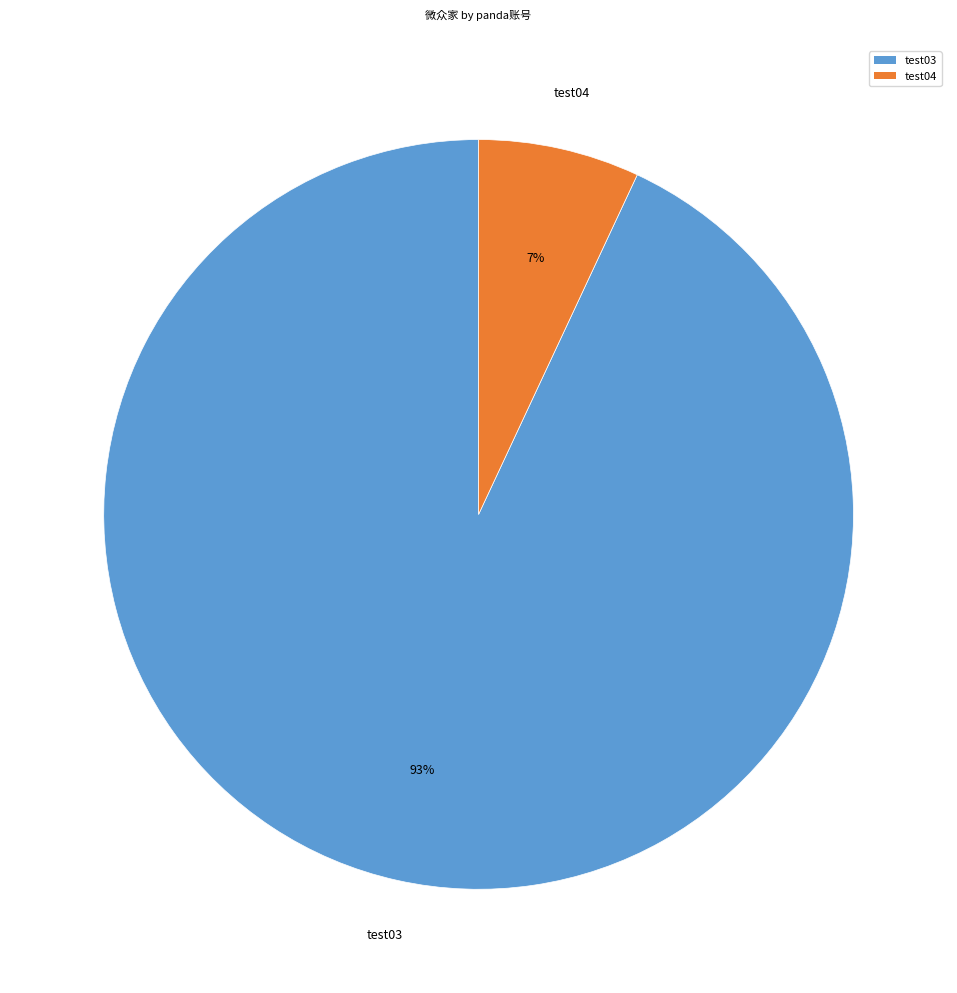

To the nearest percent, what is the difference between the largest and smallest slice percentages?

86%